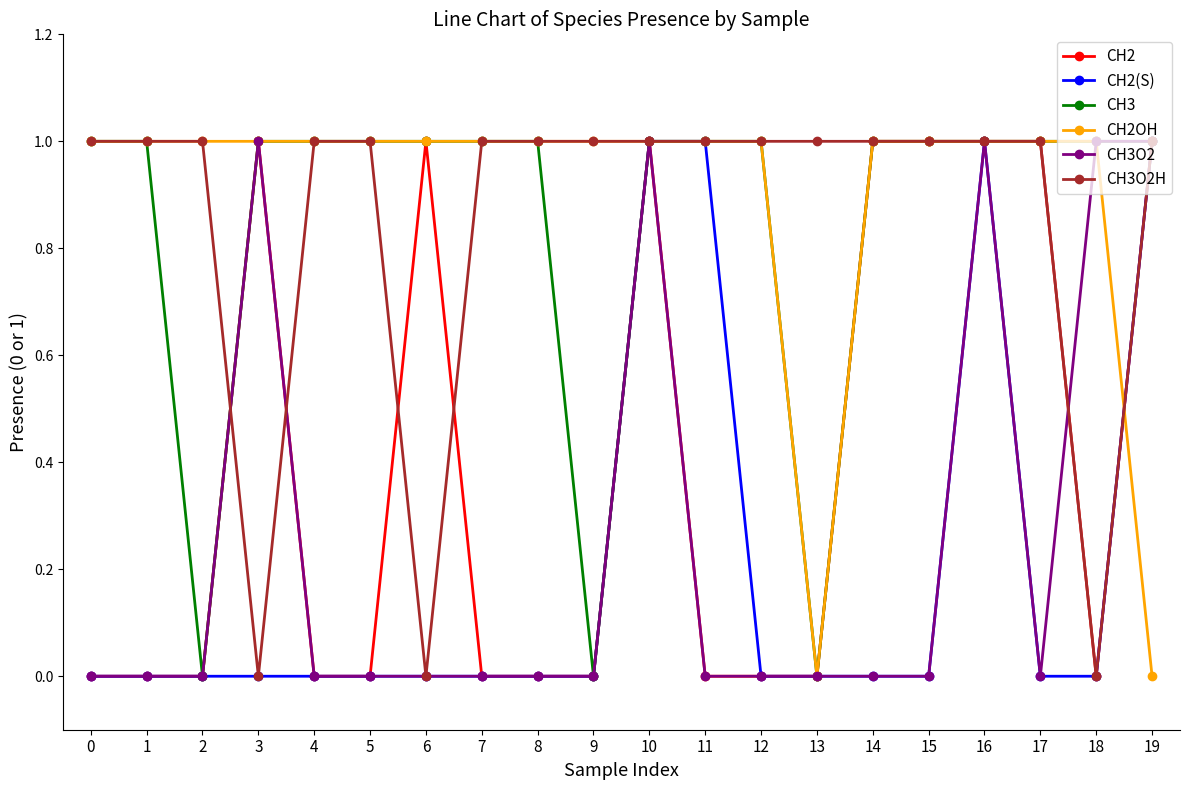

Reading left to right, list all the values displayed in this chart.

CH2: 0	0	0	1	0	0	1	0	0	0	1	0	0	0	1	1	1	1	0	1
CH2(S): 0	0	0	0	0	0	0	0	0	0	1	1	0	0	0	0	1	0	0	1
CH3: 1	1	0	1	1	1	1	1	1	0	1	1	1	0	1	1	1	1	1	1
CH2OH: 1	1	1	1	1	1	1	1	1	1	1	1	1	0	1	1	1	1	1	0
CH3O2: 0	0	0	1	0	0	0	0	0	0	1	0	0	0	0	0	1	0	1	1
CH3O2H: 1	1	1	0	1	1	0	1	1	1	1	1	1	1	1	1	1	1	0	1